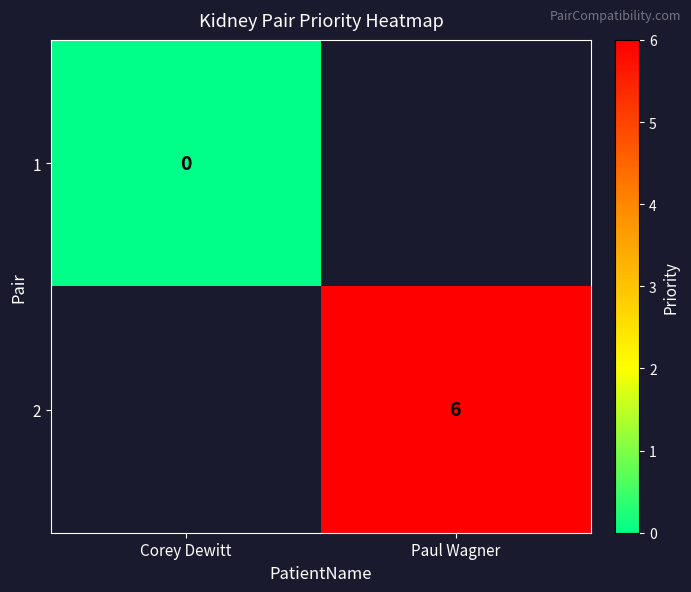

At how many categories does at least one series exceed 3?

1